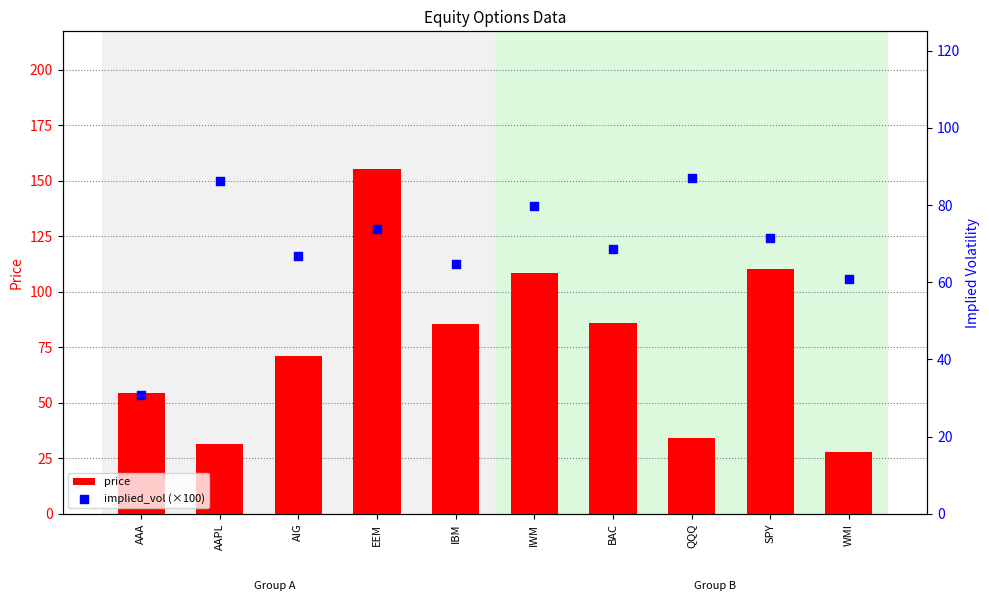

What are all the series names shown in the legend?

price, implied_vol (×100)